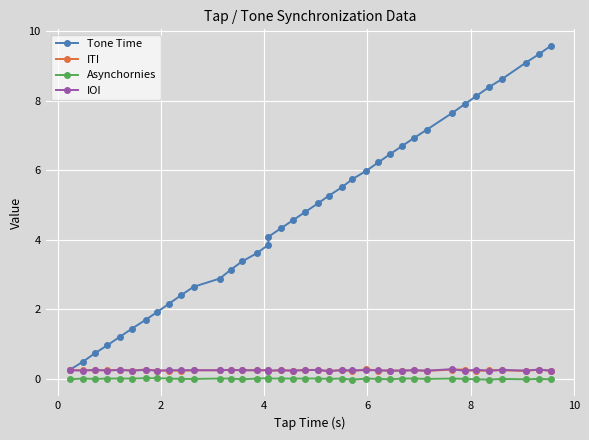

In Asynchornies, how many points are lower than both neighbors (excluding endpoints)?

8